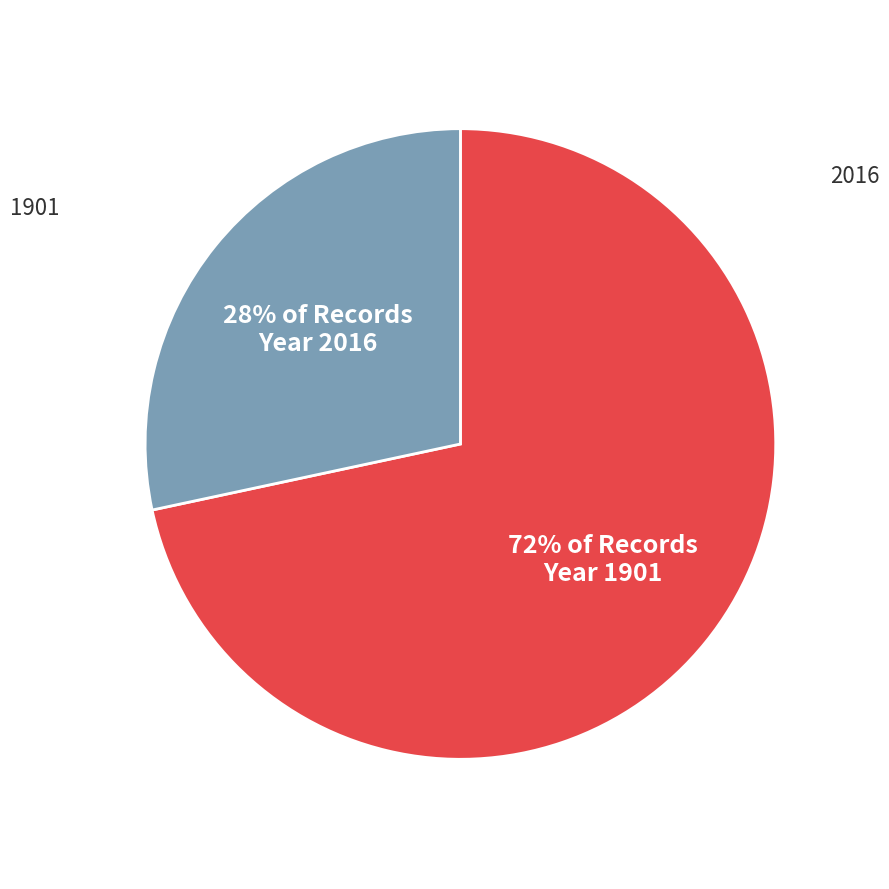

How many slices are in this pie chart?

2